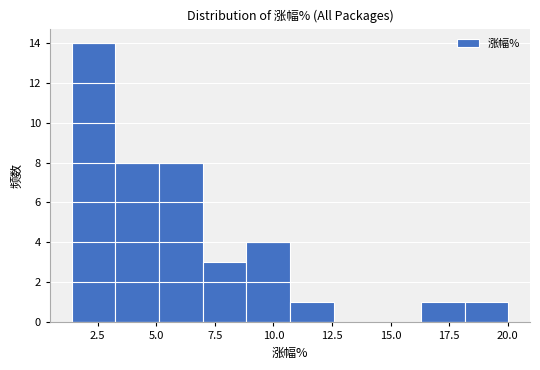

Read against the x-axis, roughly where is the centre of the tallest bar?

2.5